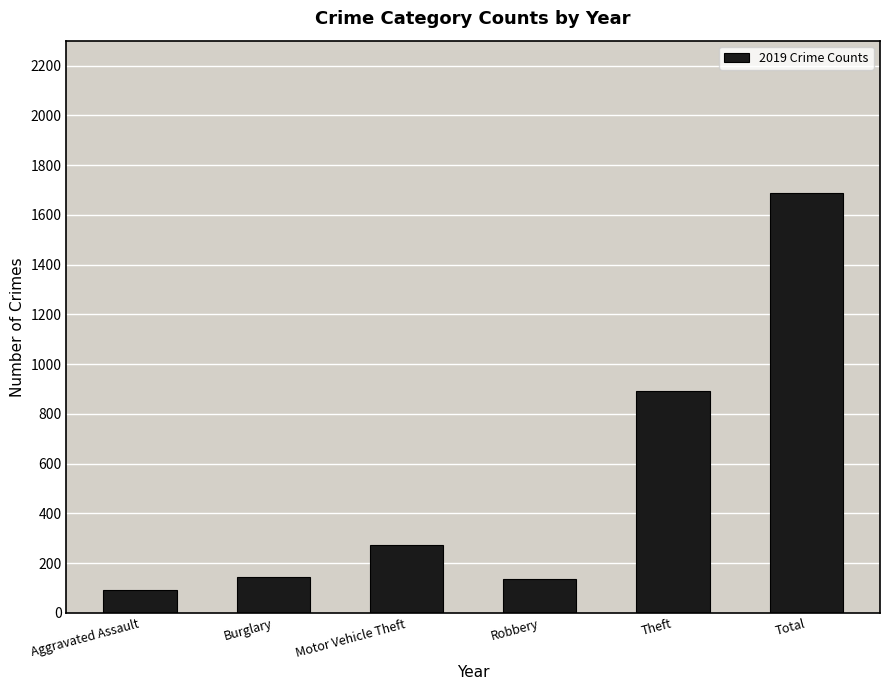

What is the difference between the maximum and minimum values?

1595